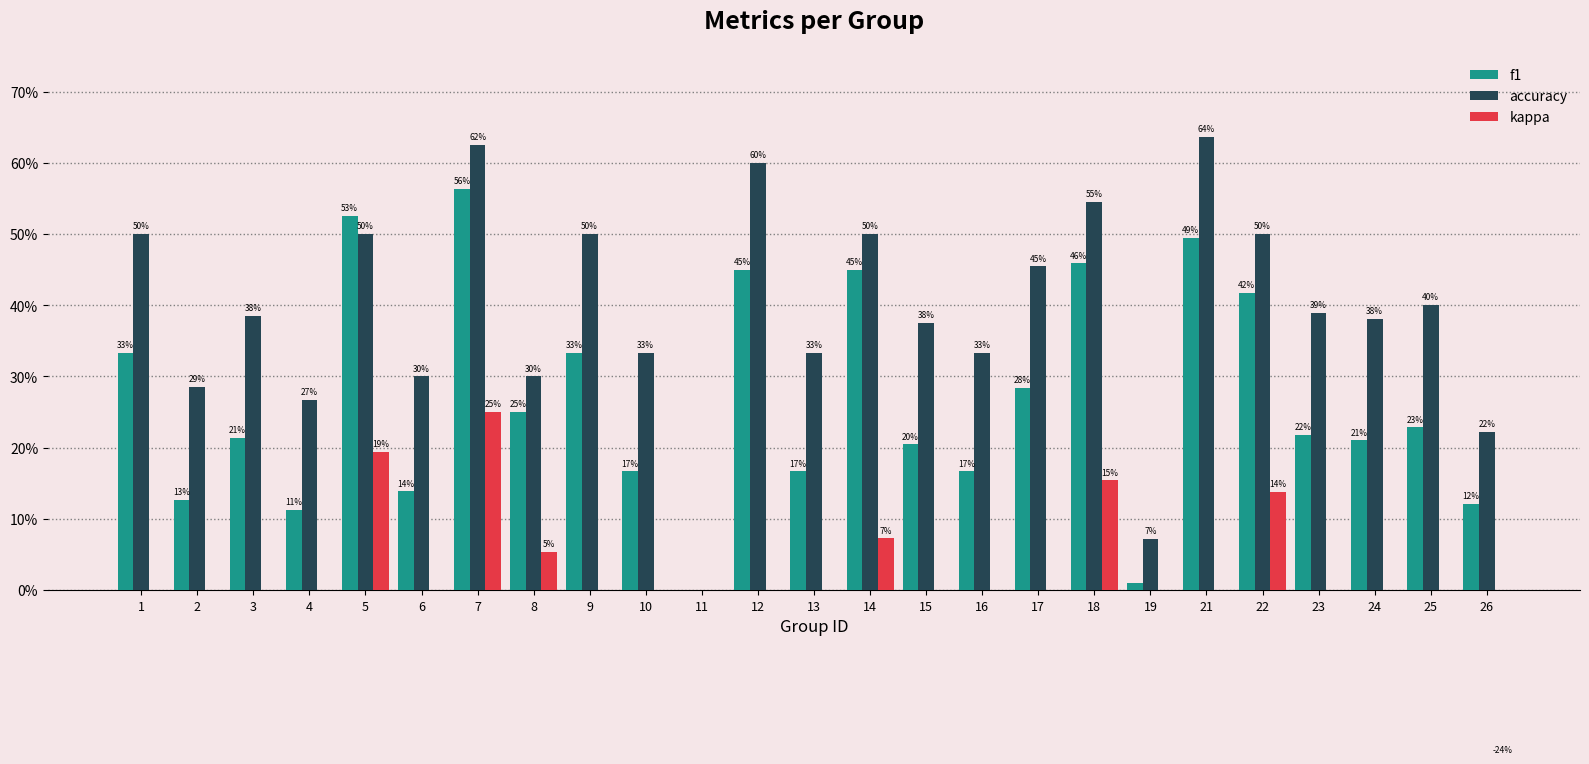

Is the value of accuracy at 24 greater than the value of f1 at 17?

Yes